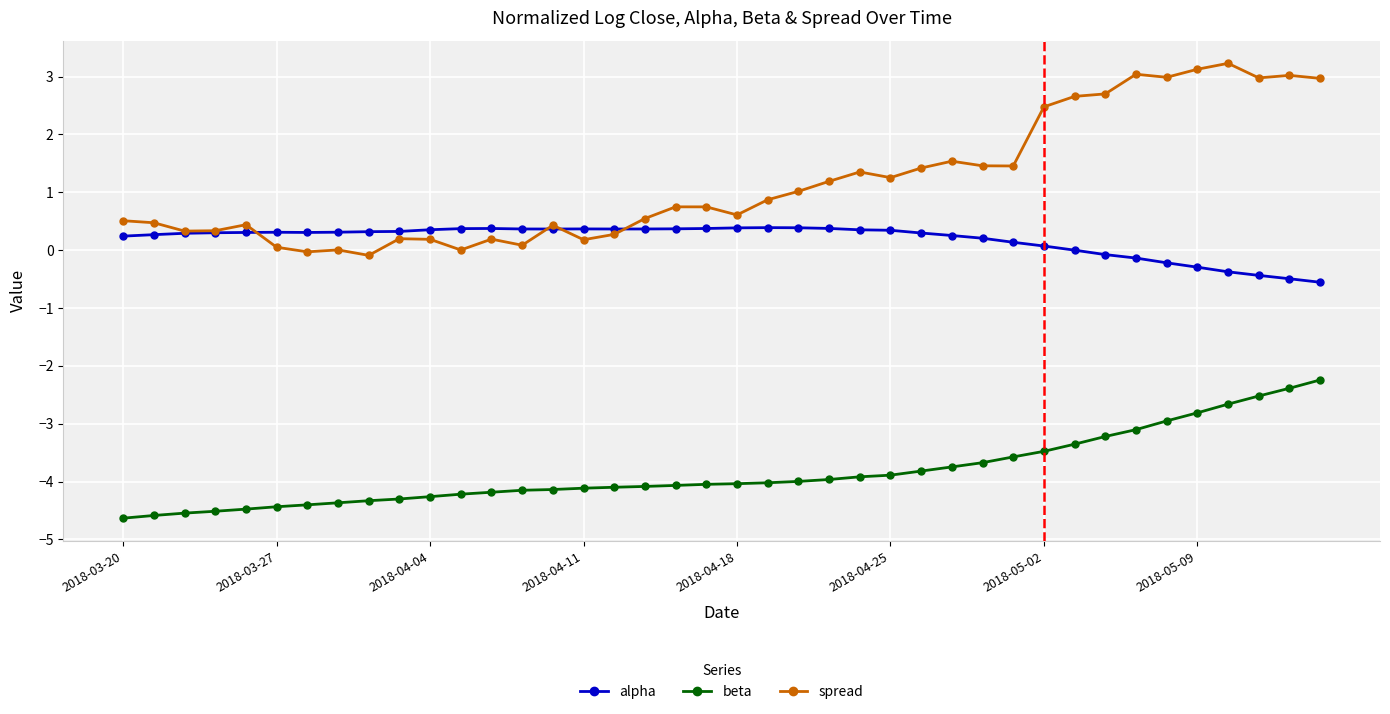

True or false: beta and spread cross at least once.

False